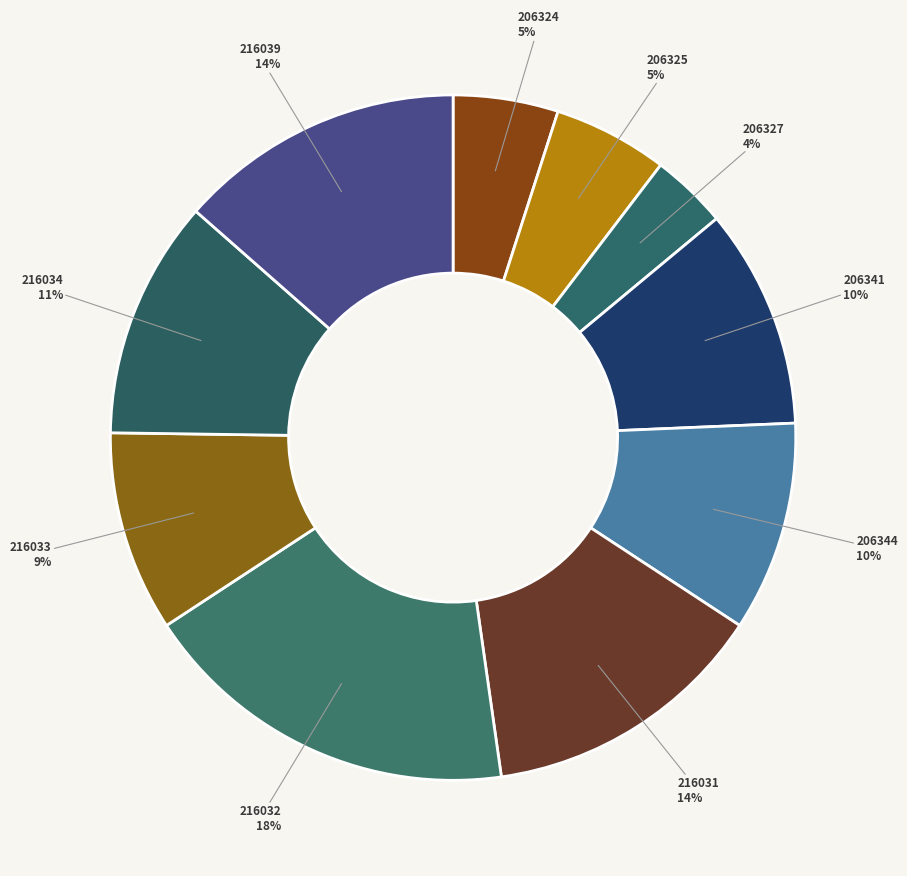

Which slice is the smallest?

206327